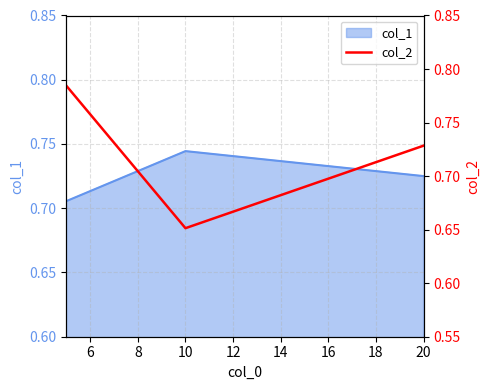

How many col_1 values are between 0 and 1?

3